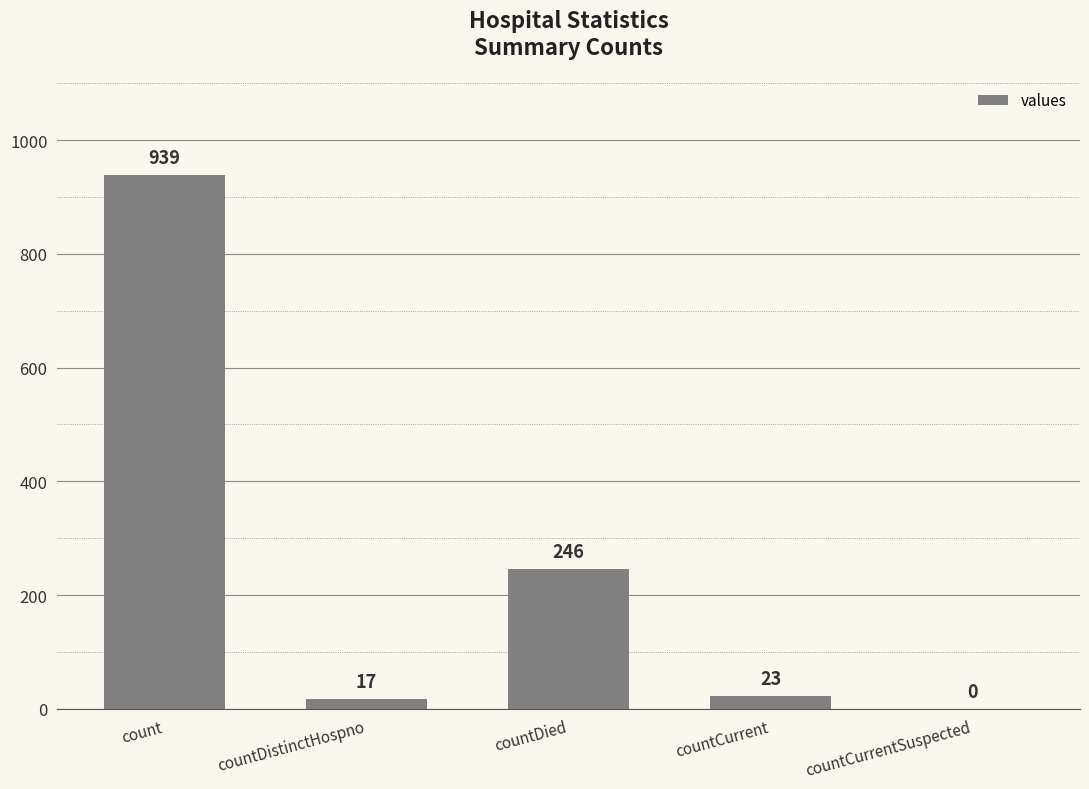

What is the average value?

245